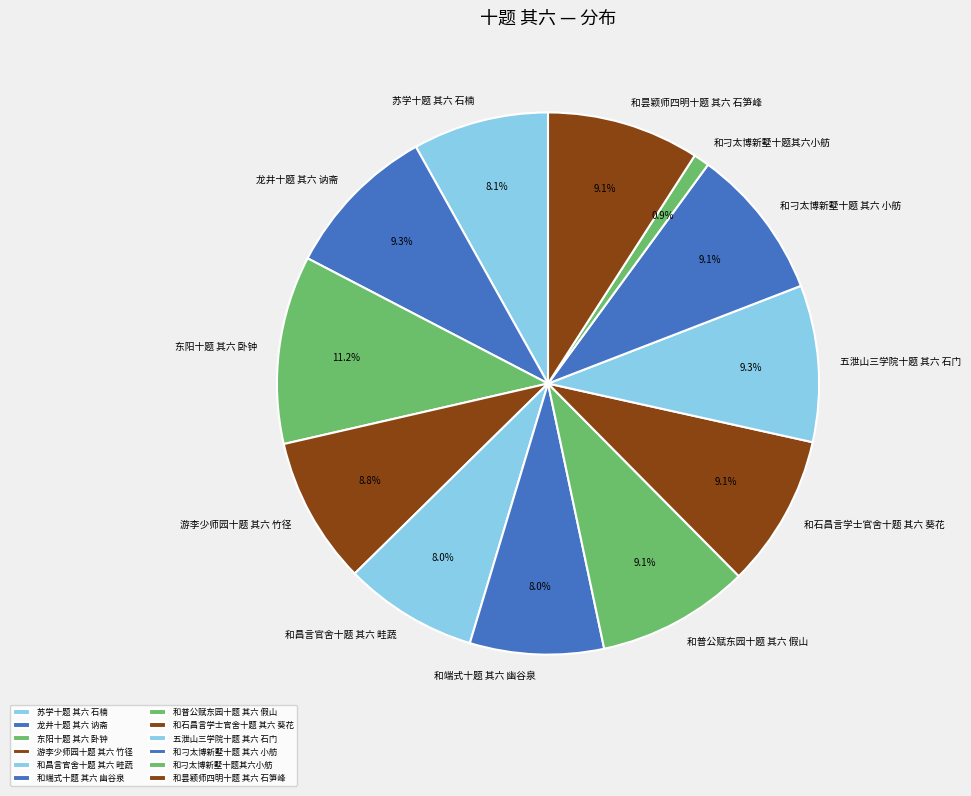

To the nearest percent, what is the difference between the largest and smallest slice percentages?

10%